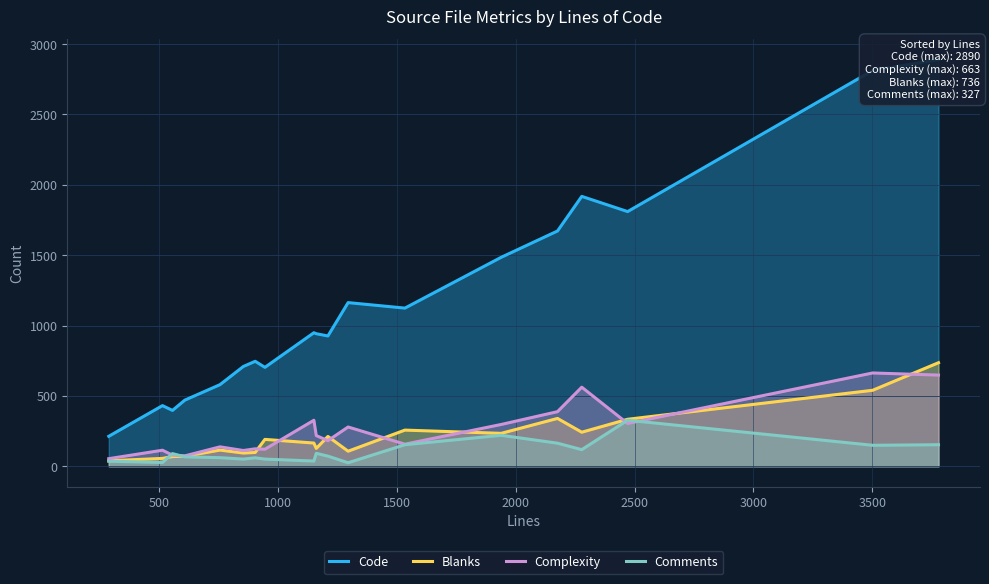

What is the maximum value for Blanks?

736